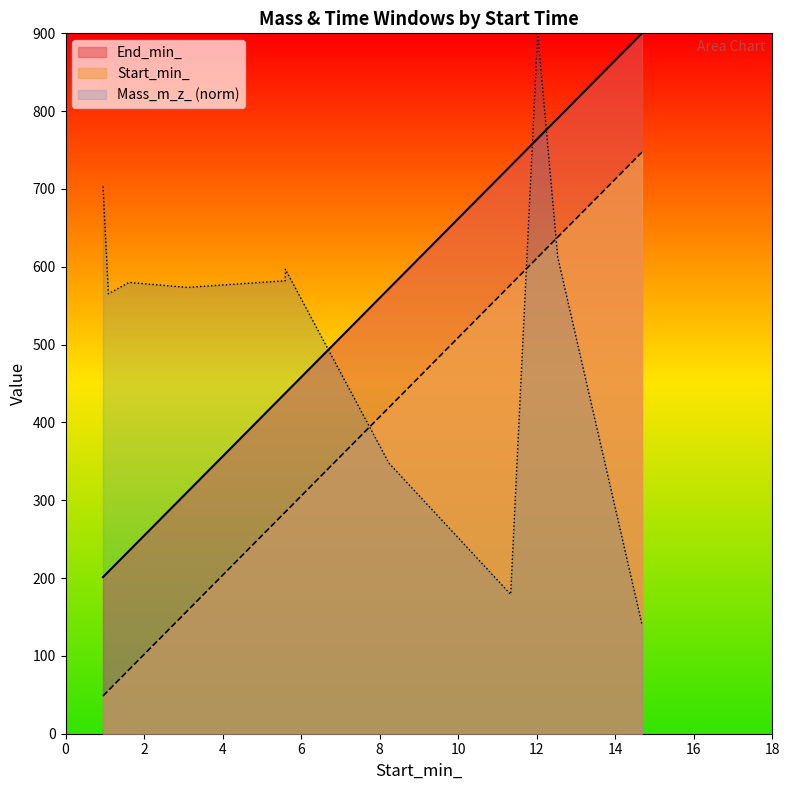

What is the lowest value of the Mass_m_z_ (norm) series?

140.2